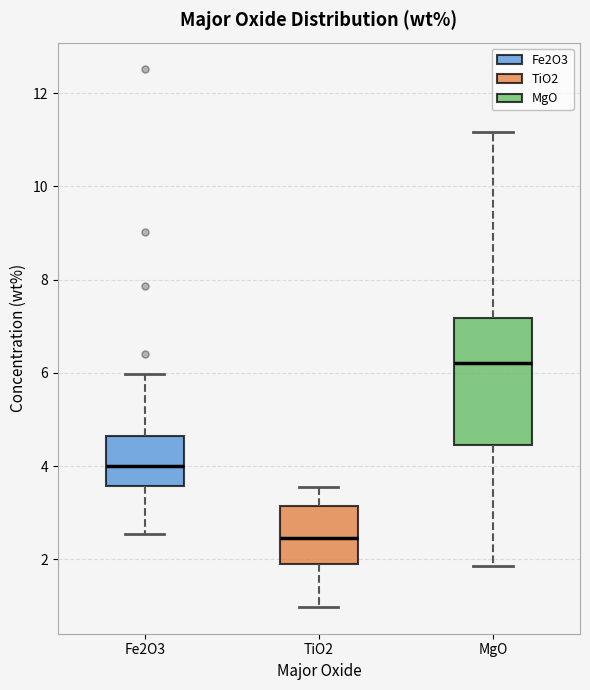

Comparing the boxes themselves (not the whiskers), which one is the tallest?

MgO